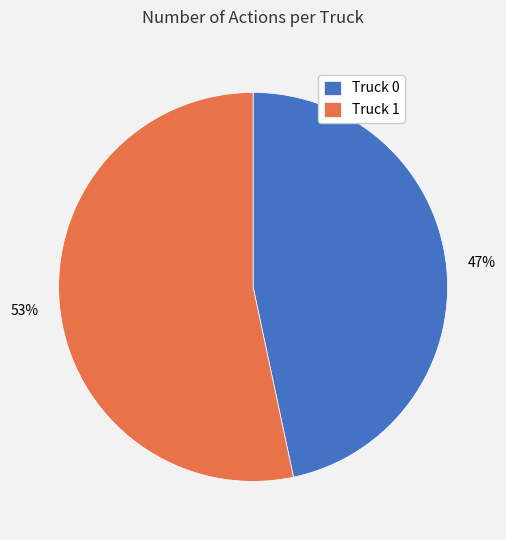

Which category has the smallest portion of the pie?

Truck 0